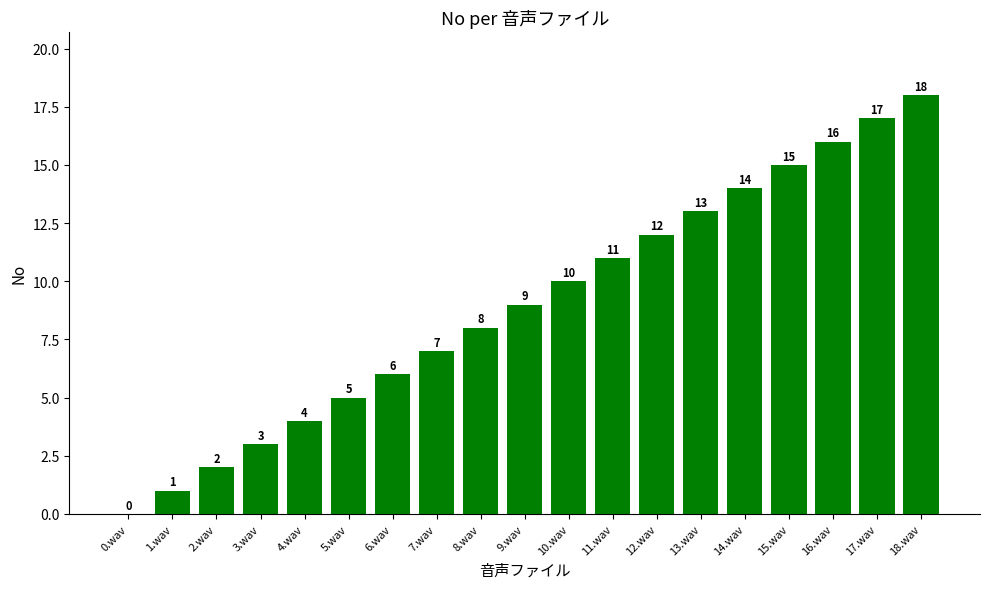

Are the bars horizontal?

No